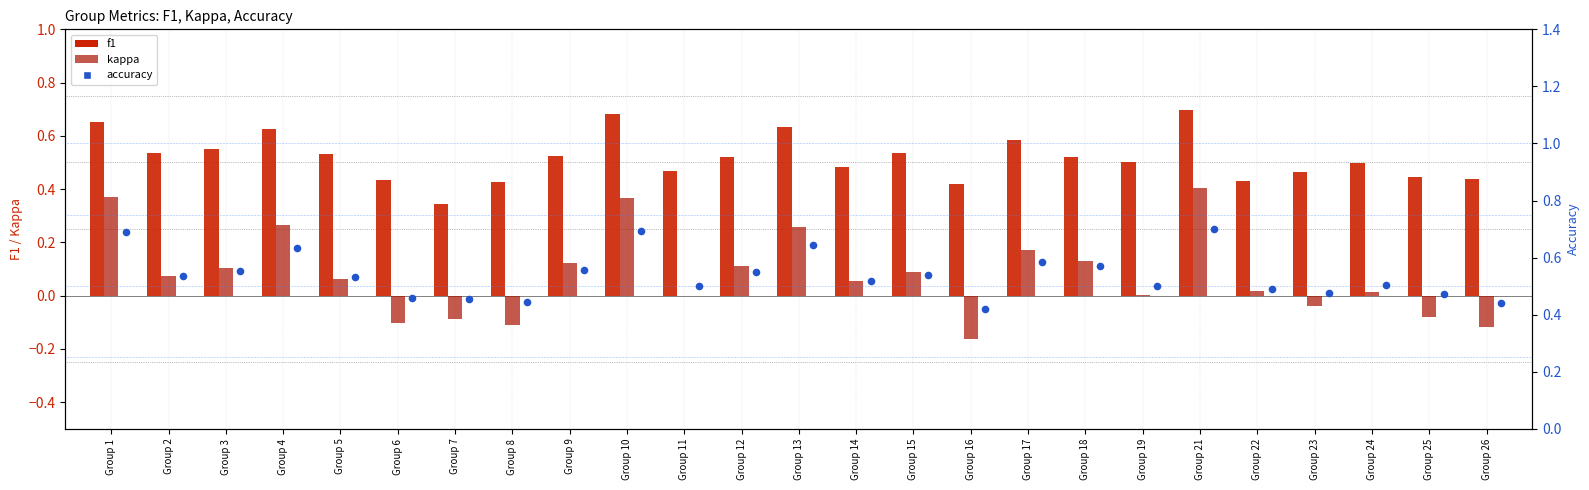

At which category is the sum across all series the highest?

Group 21